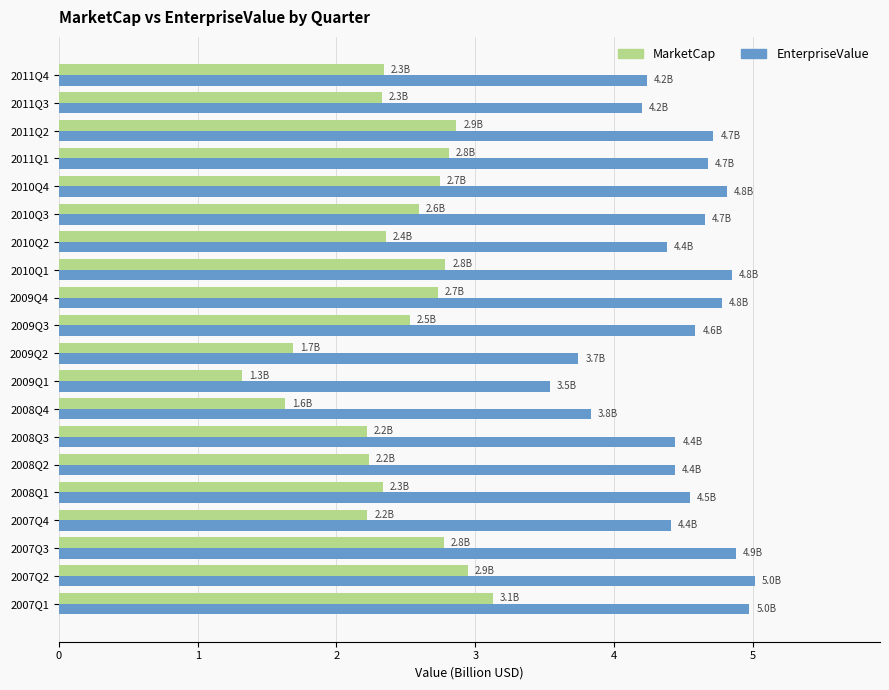

True or false: MarketCap has a value of 1.7 at 2009Q2.

True